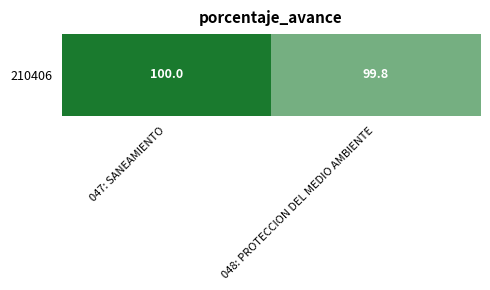

Reading right to left, extract all data points from this chart.

048: PROTECCION DEL MEDIO AMBIENTE=99.8	047: SANEAMIENTO=100.0